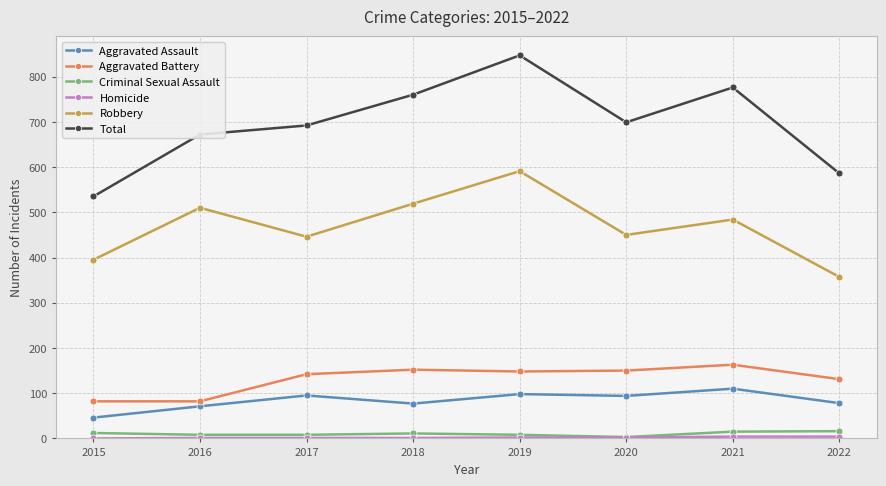

Which series has the widest spread of values?

Total